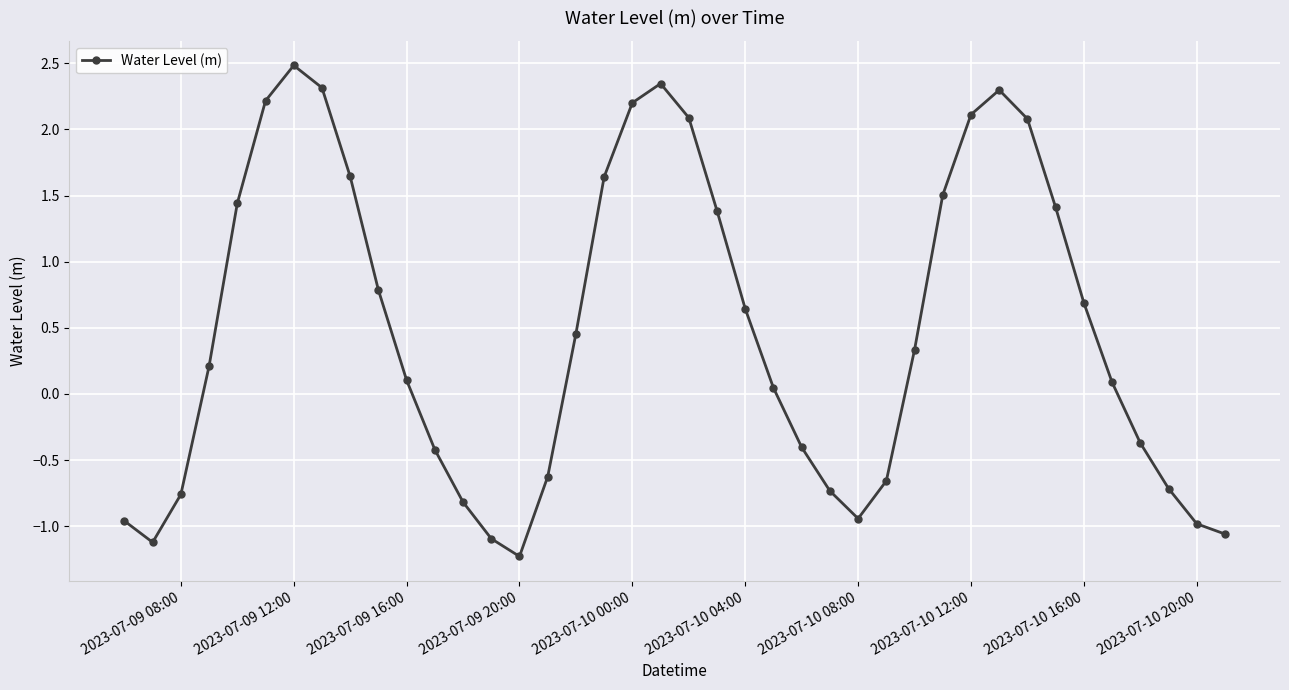

What is the smallest value displayed?

-1.2